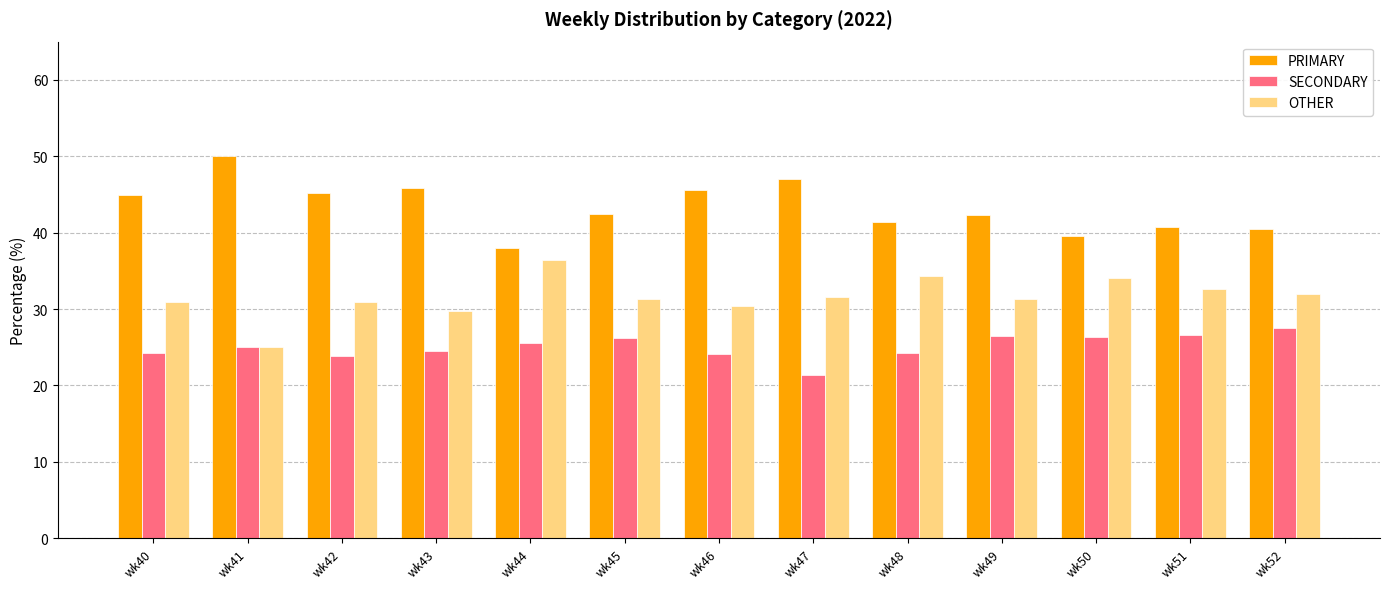

What are all the series names shown in the legend?

PRIMARY, SECONDARY, OTHER